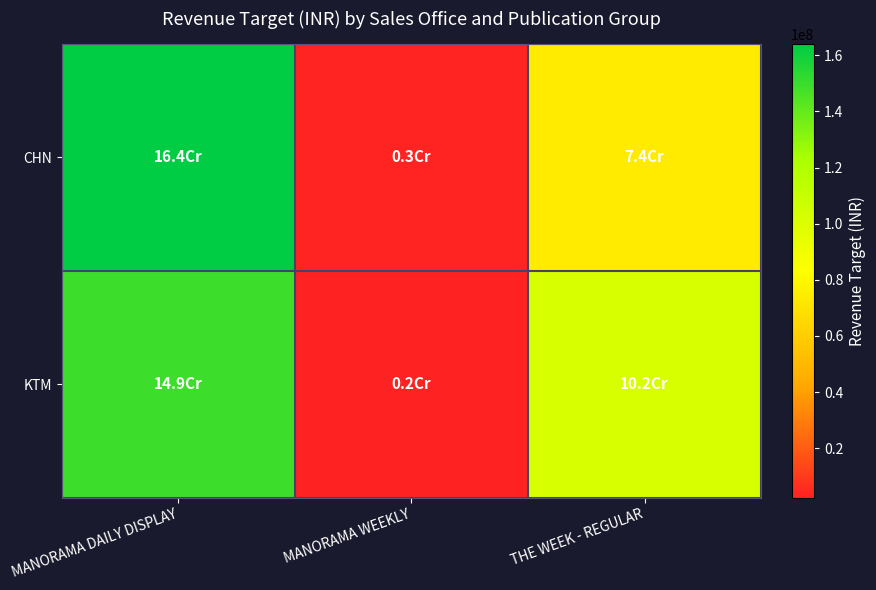

What is the total value across all series at MANORAMA WEEKLY?

5600000